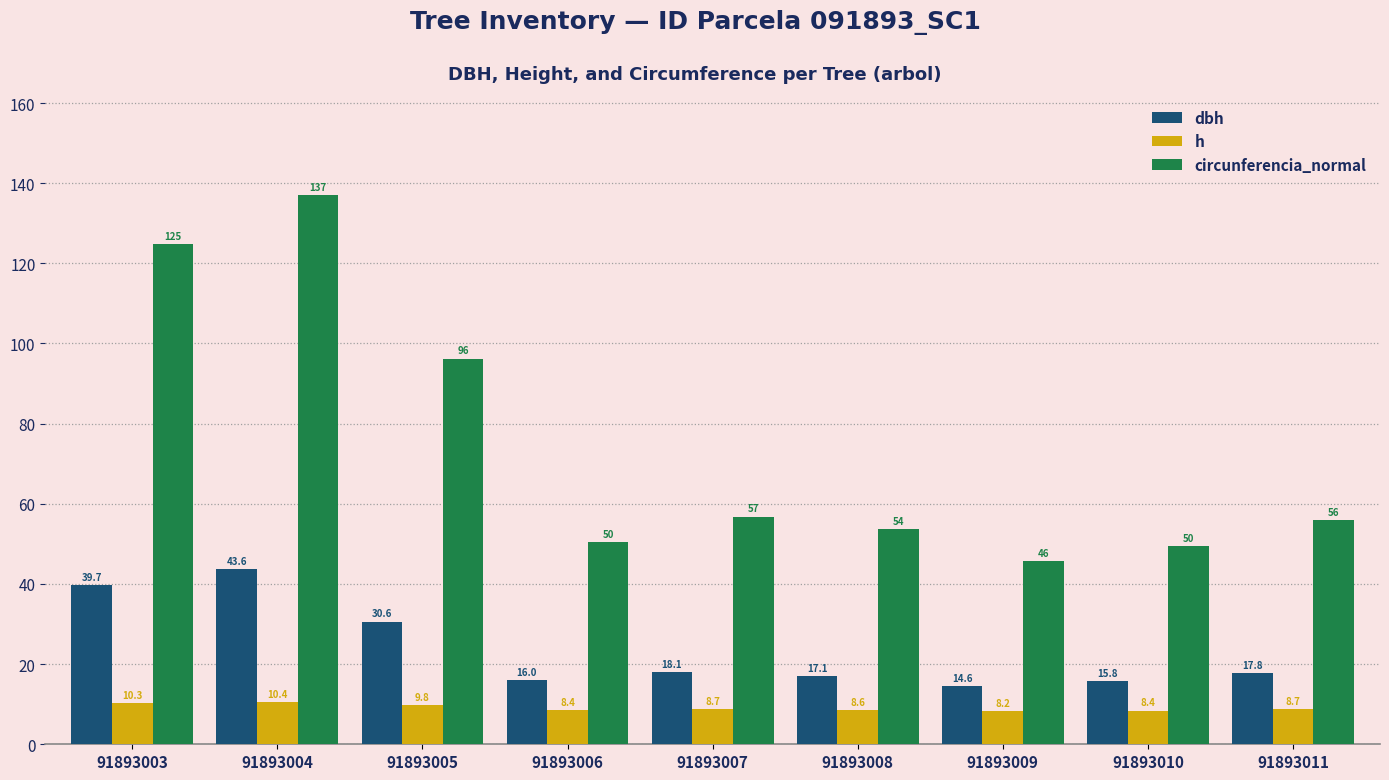

What are all the series names shown in the legend?

dbh, h, circunferencia_normal